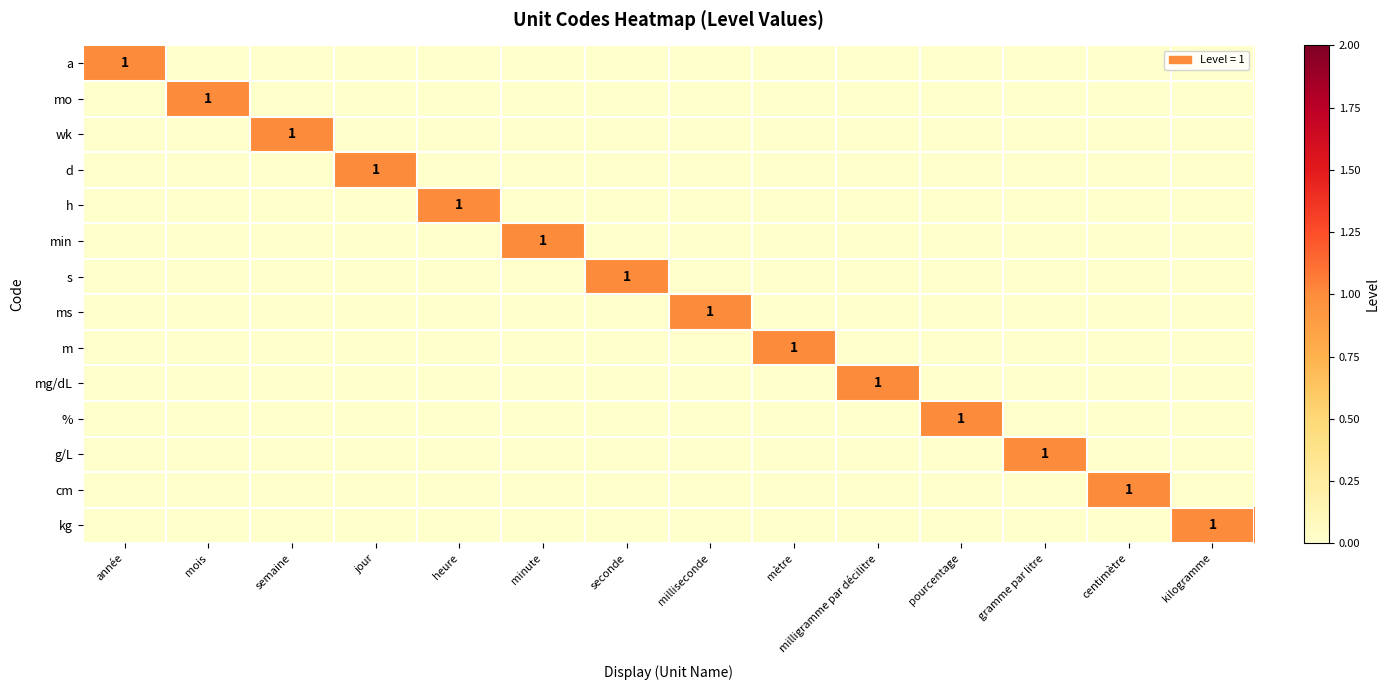

Rank the categories by s value from lowest to highest.

année, mois, semaine, jour, heure, minute, milliseconde, mètre, milligramme par décilitre, pourcentage, gramme par litre, centimètre, kilogramme, seconde